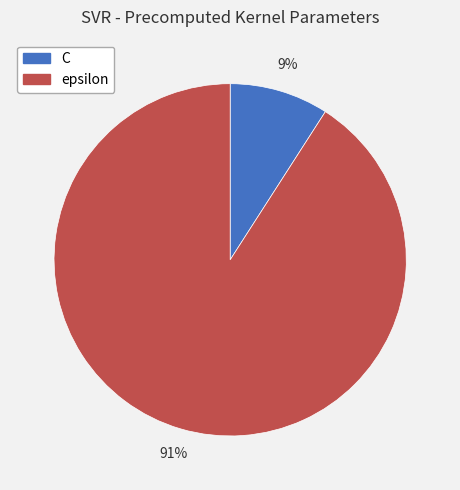

Does any single category account for the majority?

Yes